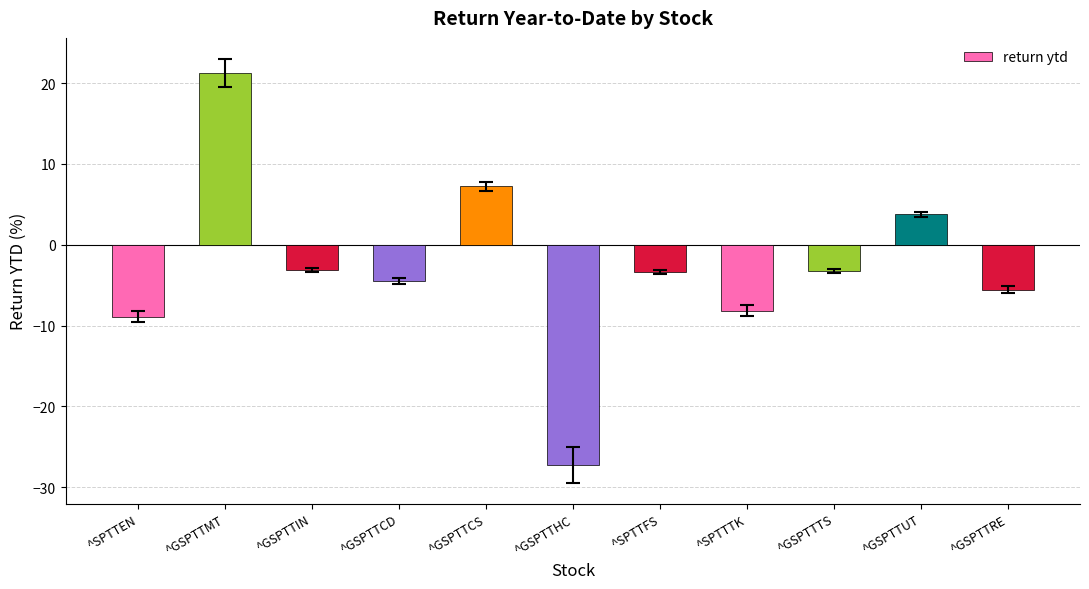

How many bars are there in total?

11